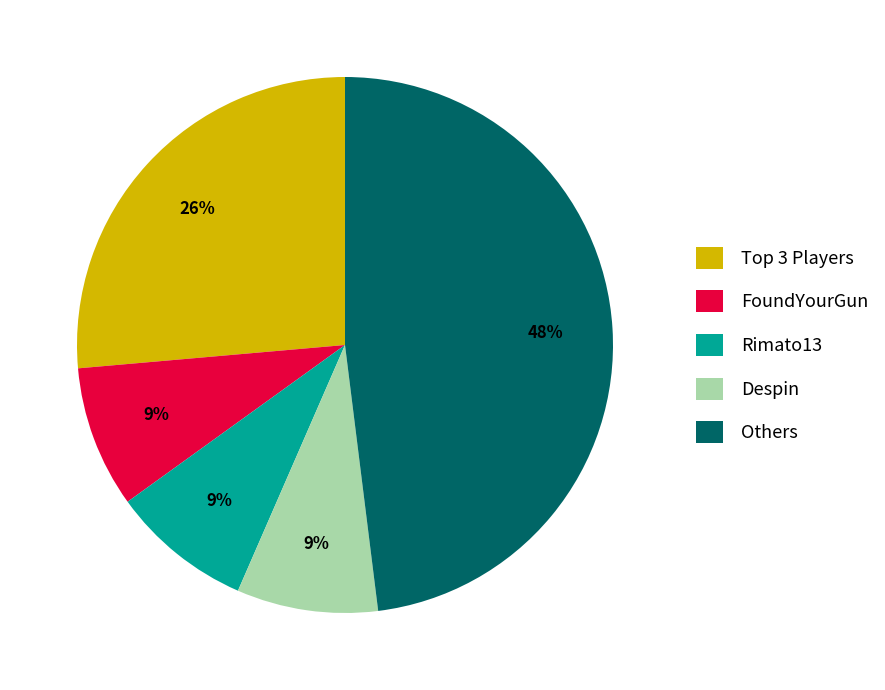

Is the sum of FoundYourGun and Despin greater than half?

No